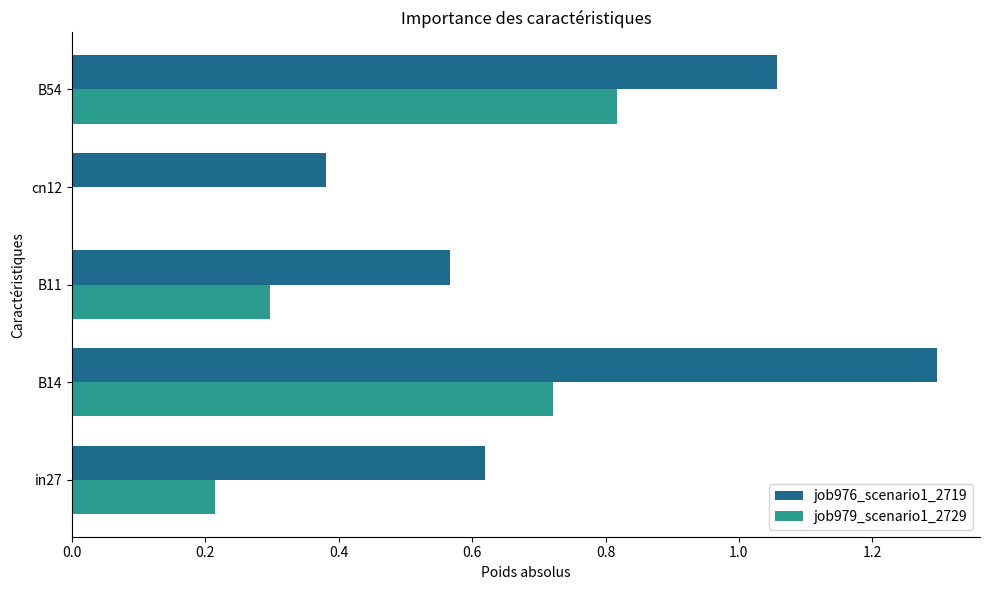

Which category has the highest value in the job979_scenario1_2729 series?

B54